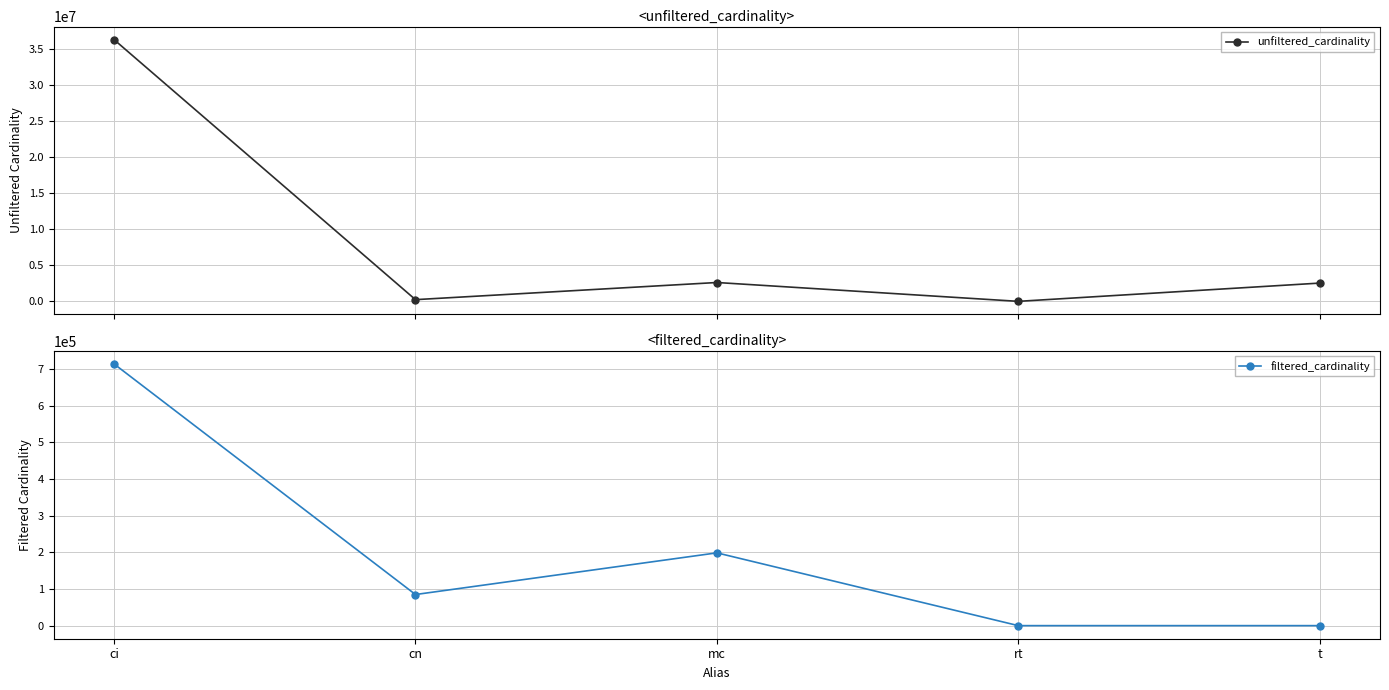

What is the sum of the unfiltered_cardinality values at t and cn?

2763309